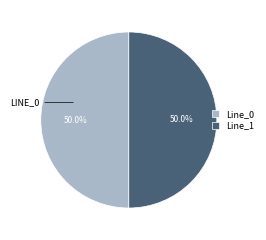

How much of the chart is everything except Line_0?

50.0%